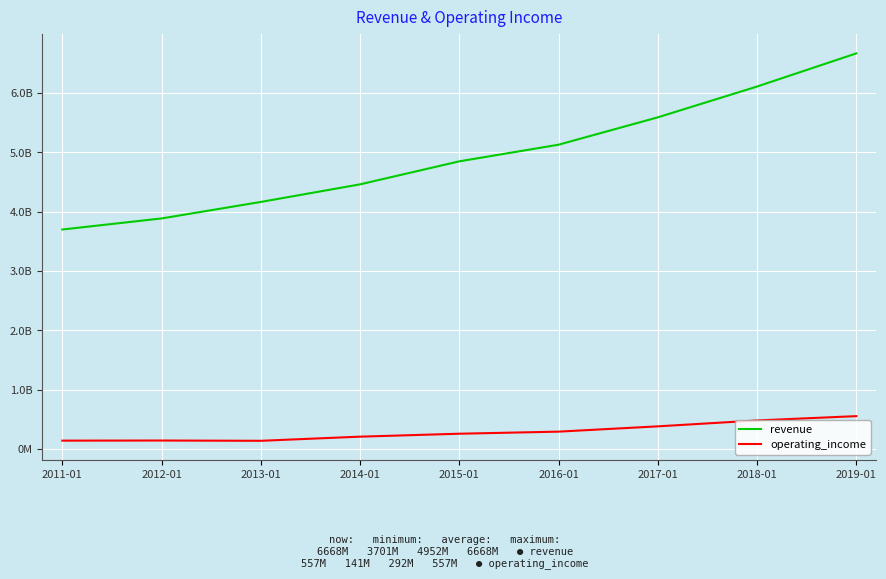

List the labels in order of operating_income value, smallest first.

2013-01, 2011-01, 2012-01, 2014-01, 2015-01, 2016-01, 2017-01, 2018-01, 2019-01